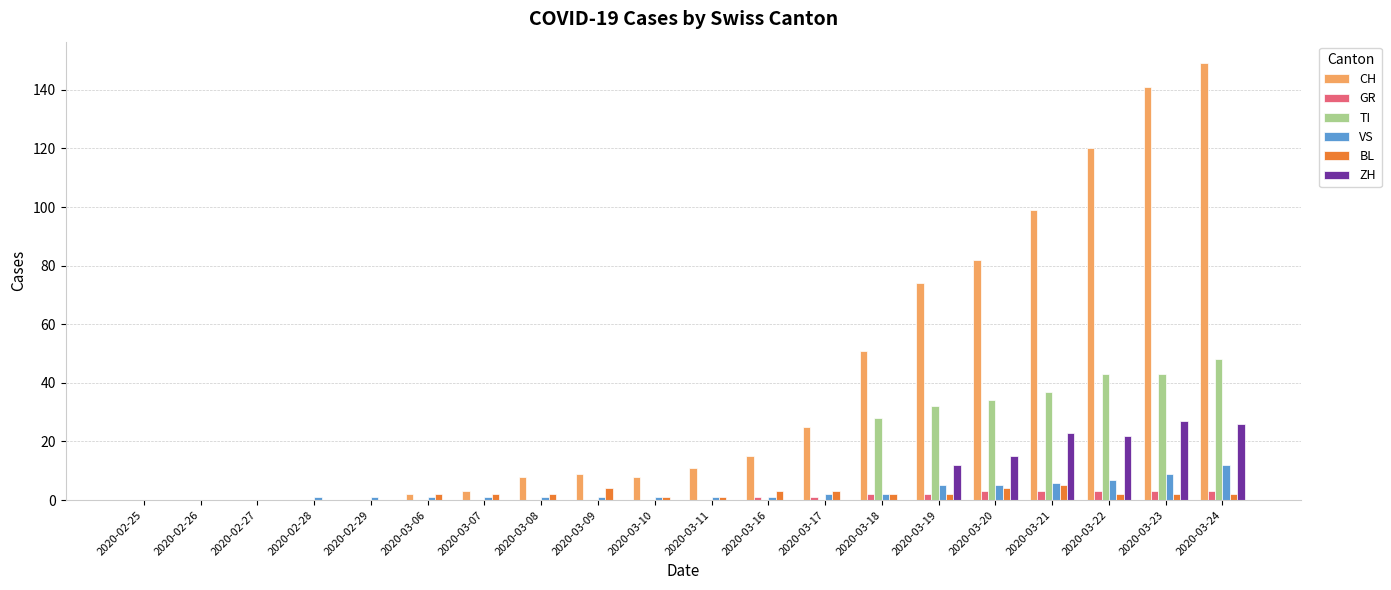

Count the number of categories in the chart.

20